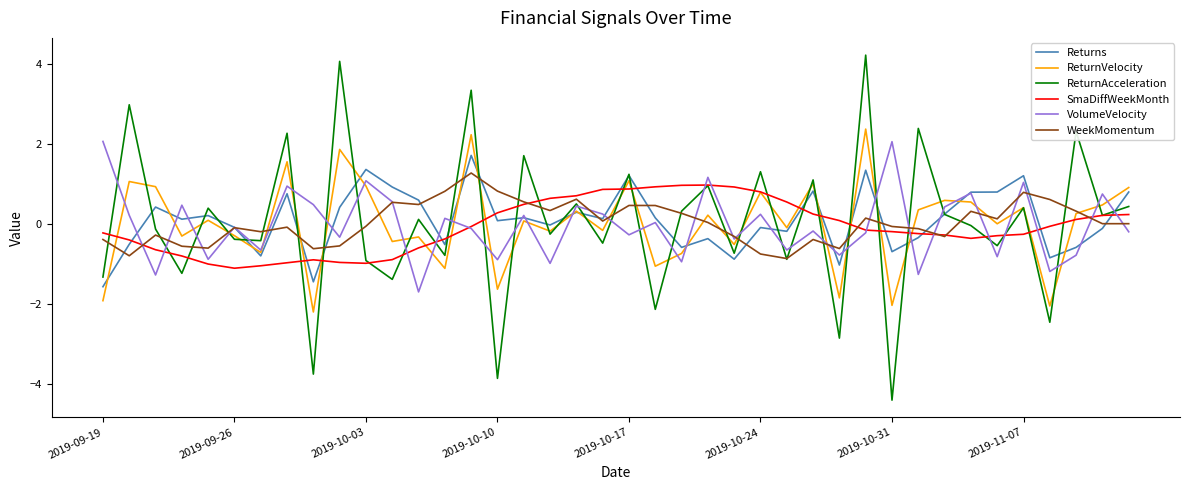

What is the maximum value shown in the chart?

4.2